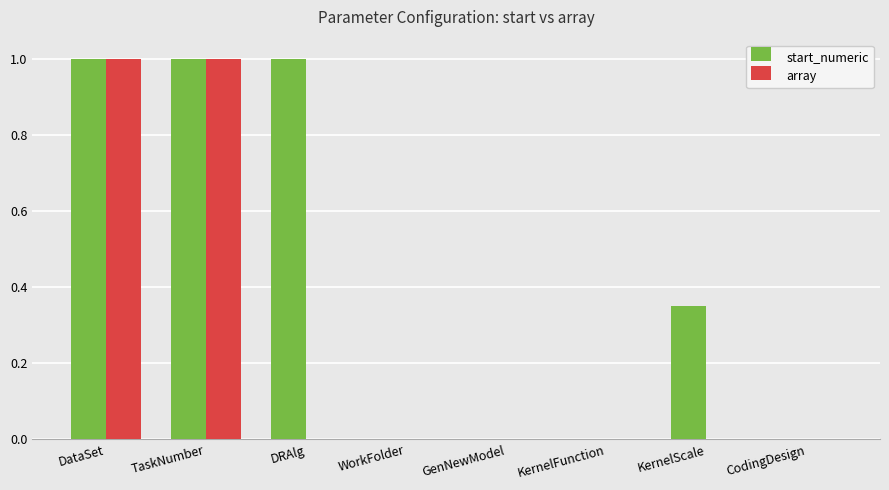

True or false: start_numeric has a value of 0.0 at KernelFunction.

True